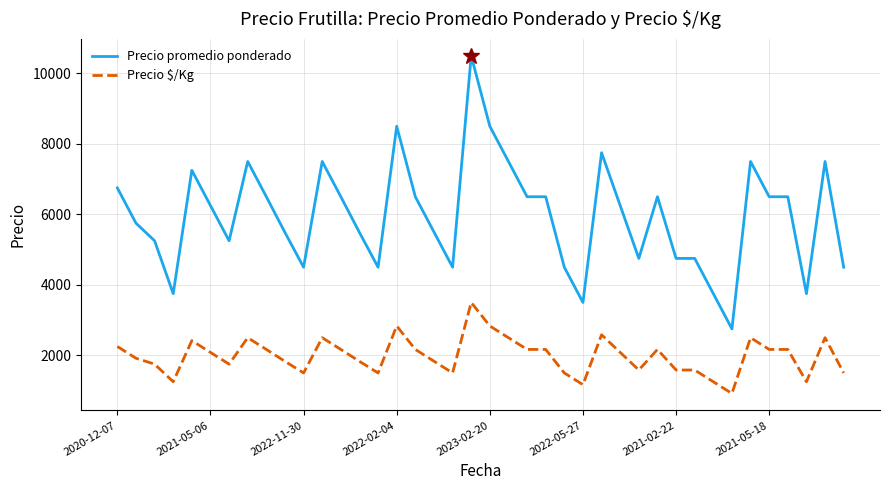

Which series has the largest range (max minus min)?

Precio promedio ponderado